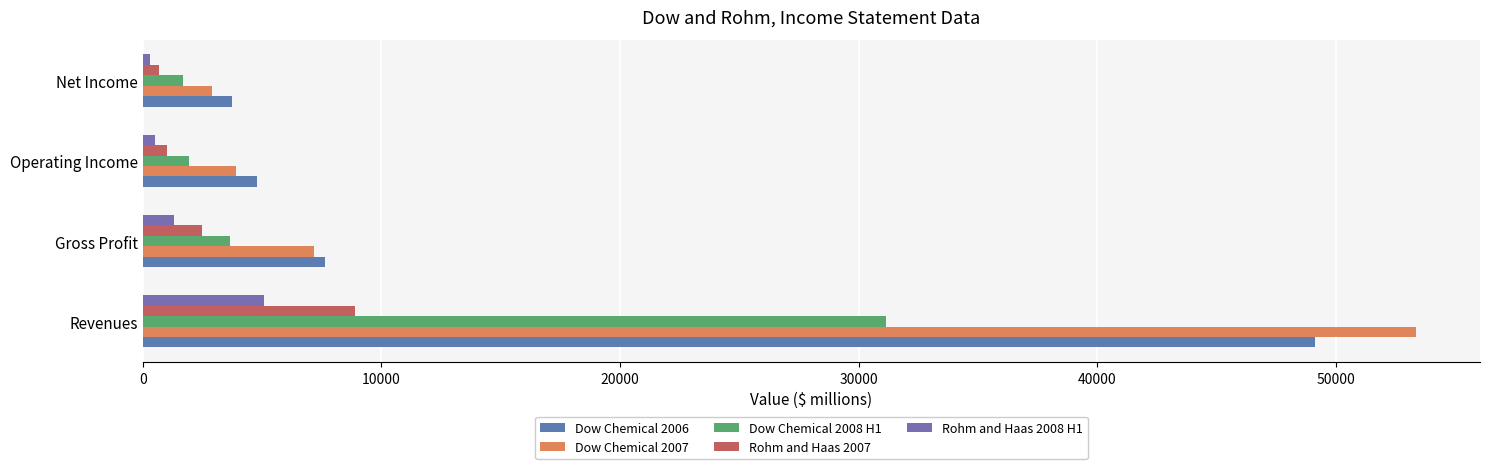

What is the average value of the Dow Chemical 2006 series?

16314